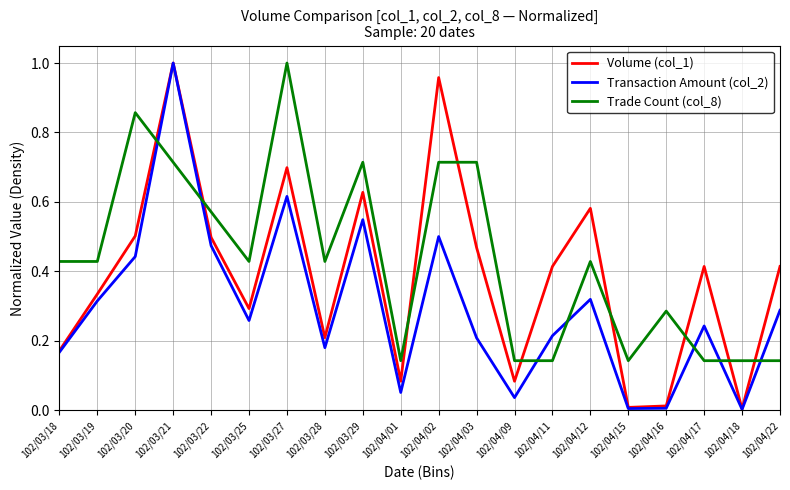

How many intersections are there between Trade Count (col_8) and Transaction Amount (col_2)?

7